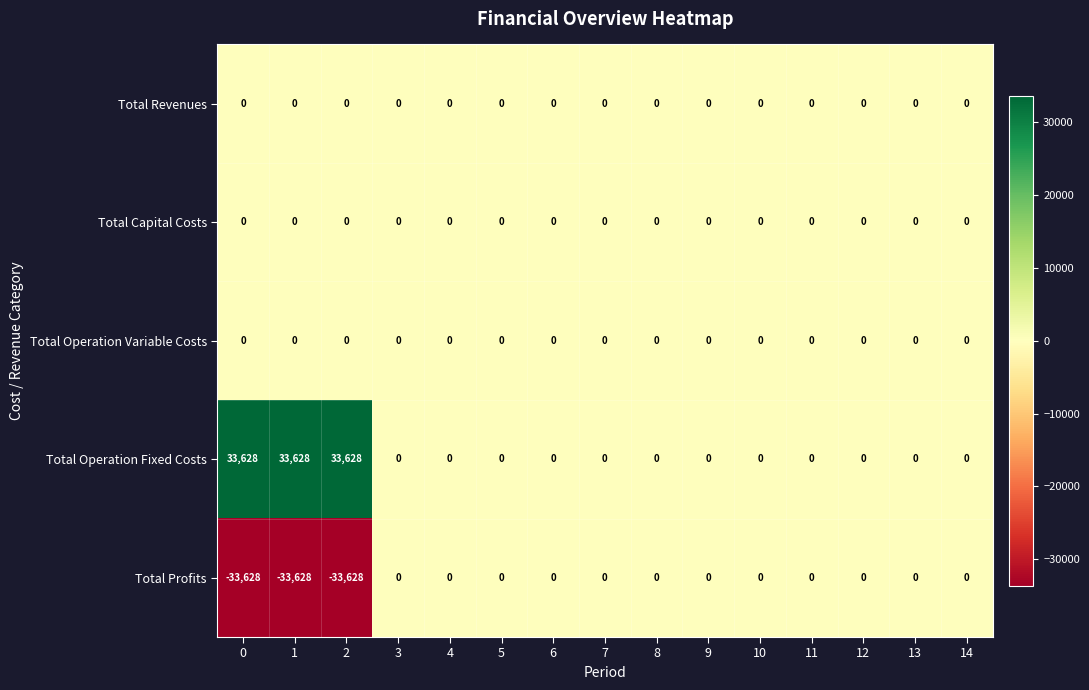

Which series has the largest total across all categories?

Total Operation Fixed Costs